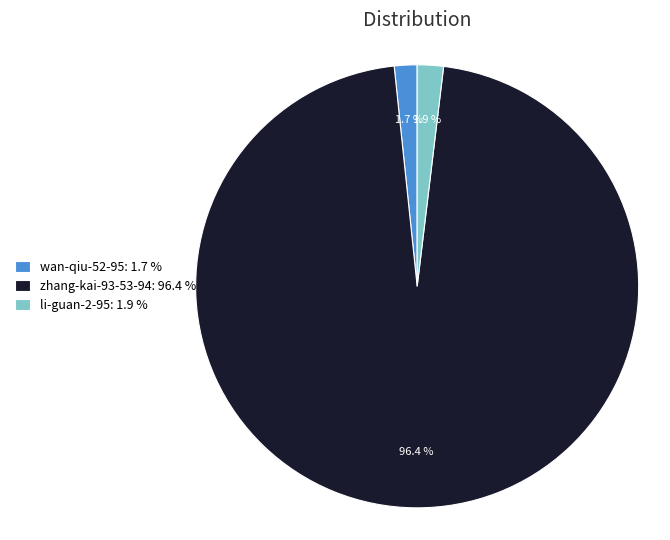

Is there any slice that represents more than half of the pie?

Yes